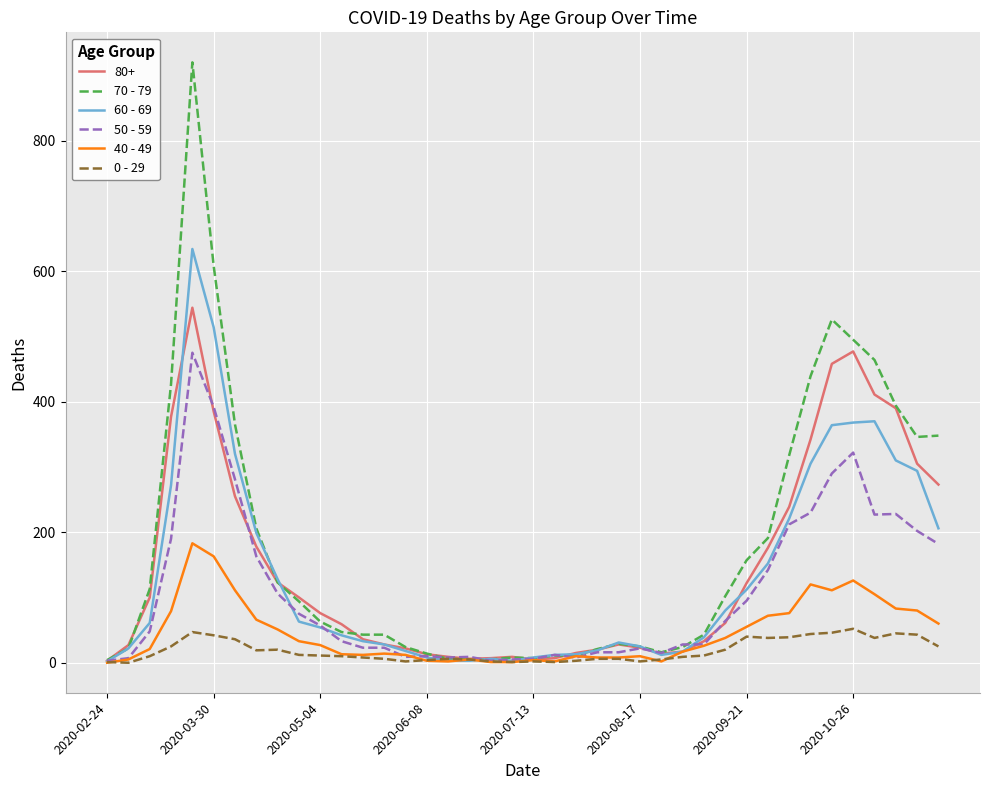

Which series has the largest range (max minus min)?

70 - 79